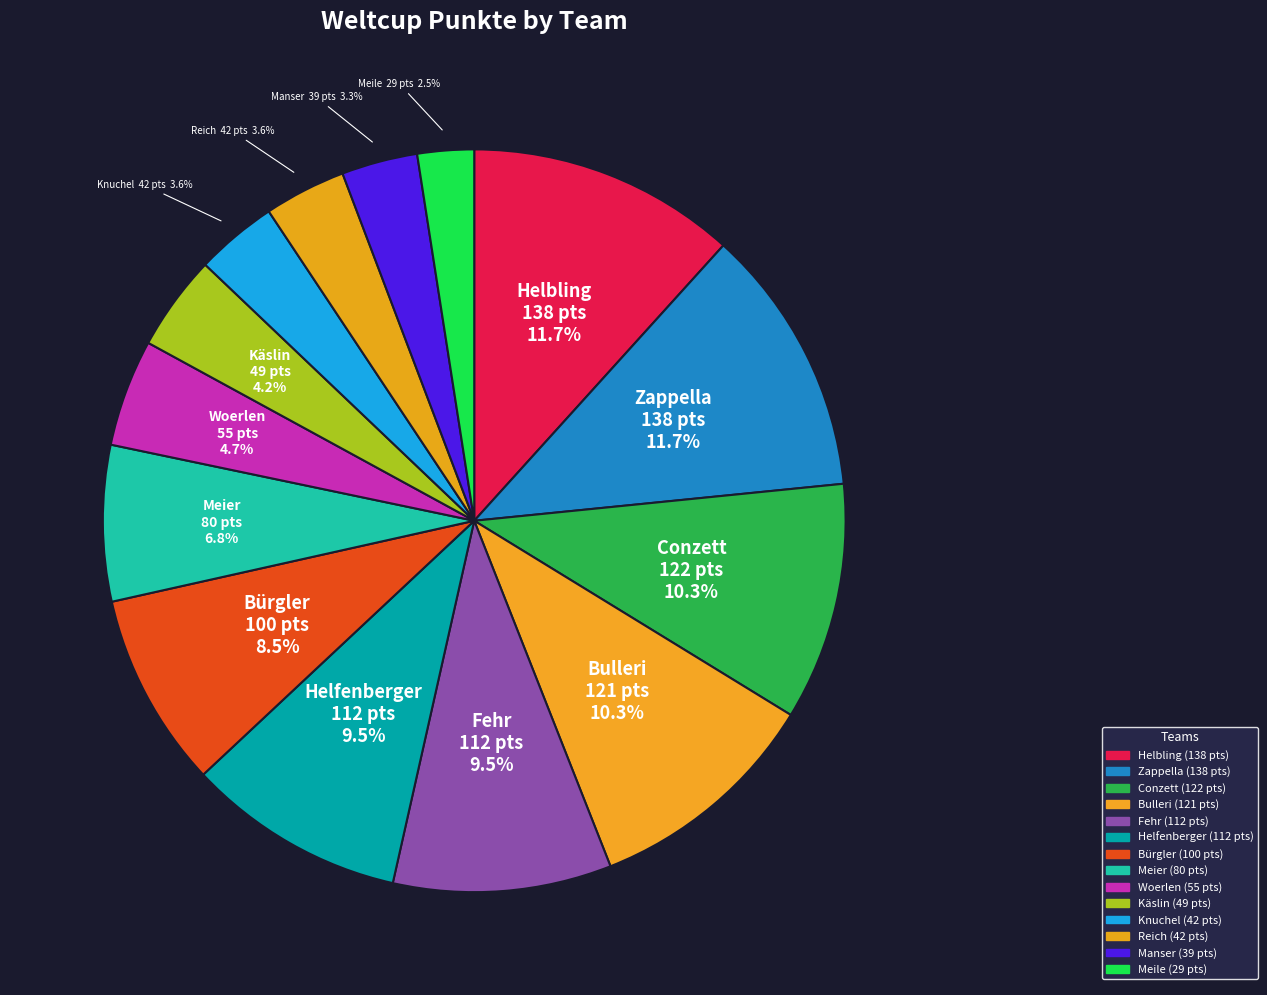

What is the total percentage of Conzett and Zappella?

22.1%